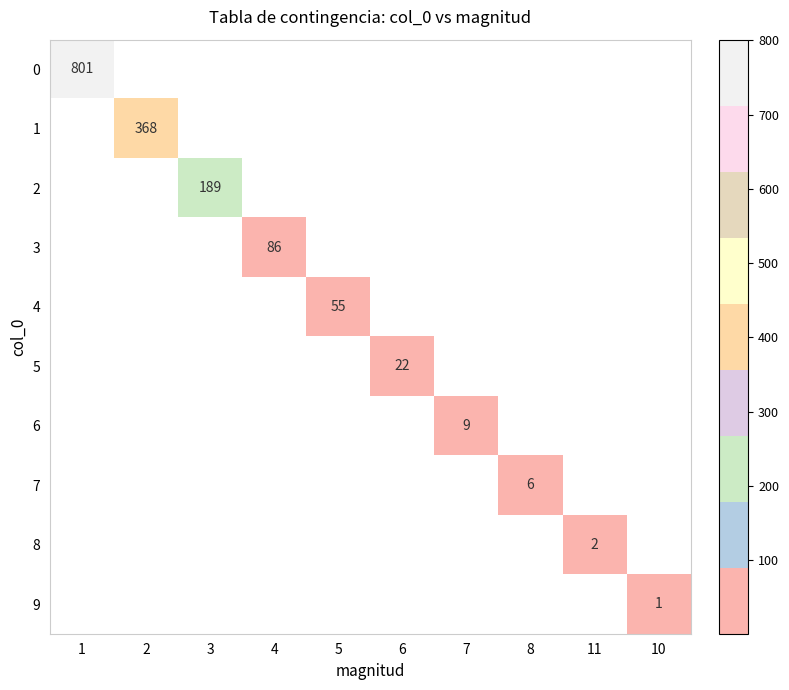

True or false: 5 has a value of 39 at 6.

False